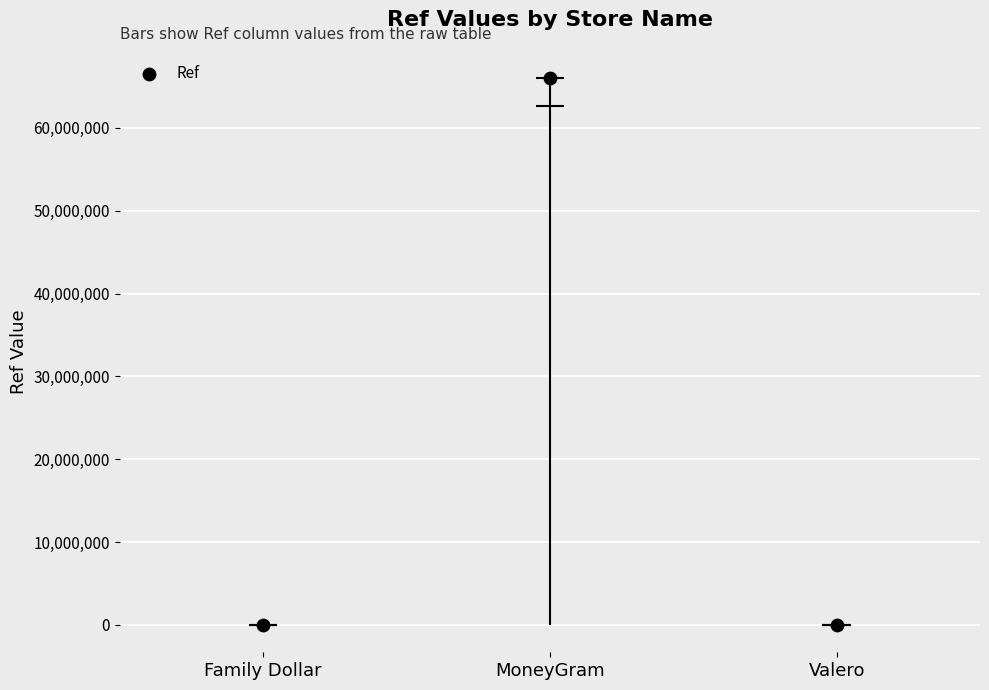

Which has a higher value, Family Dollar or MoneyGram?

MoneyGram